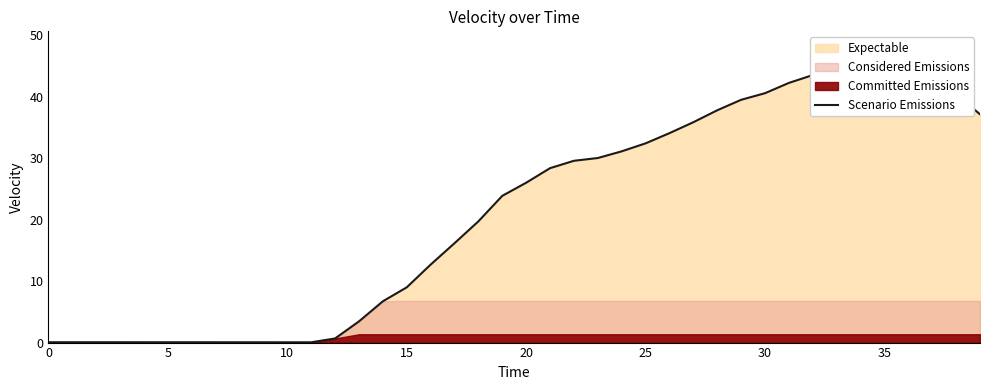

True or false: the data shows 0.1 at 10.

True